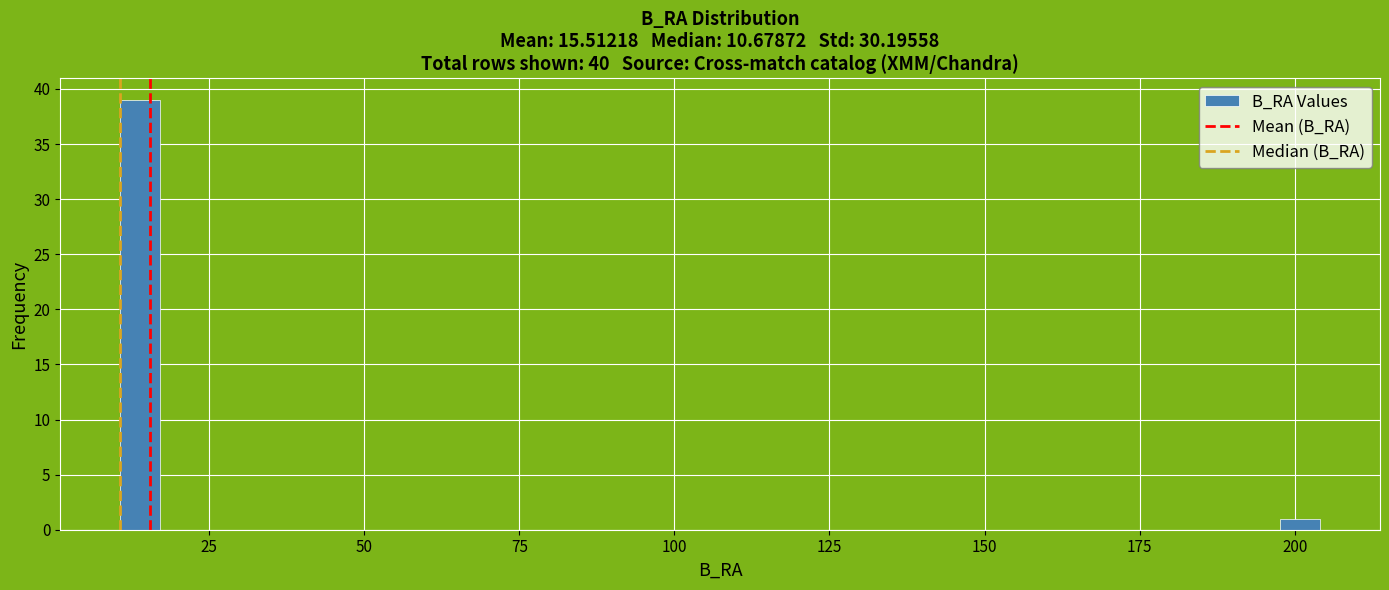

Around what value on the x-axis is the tallest bar? Give the approximate position of its centre, as read against the axis.

15